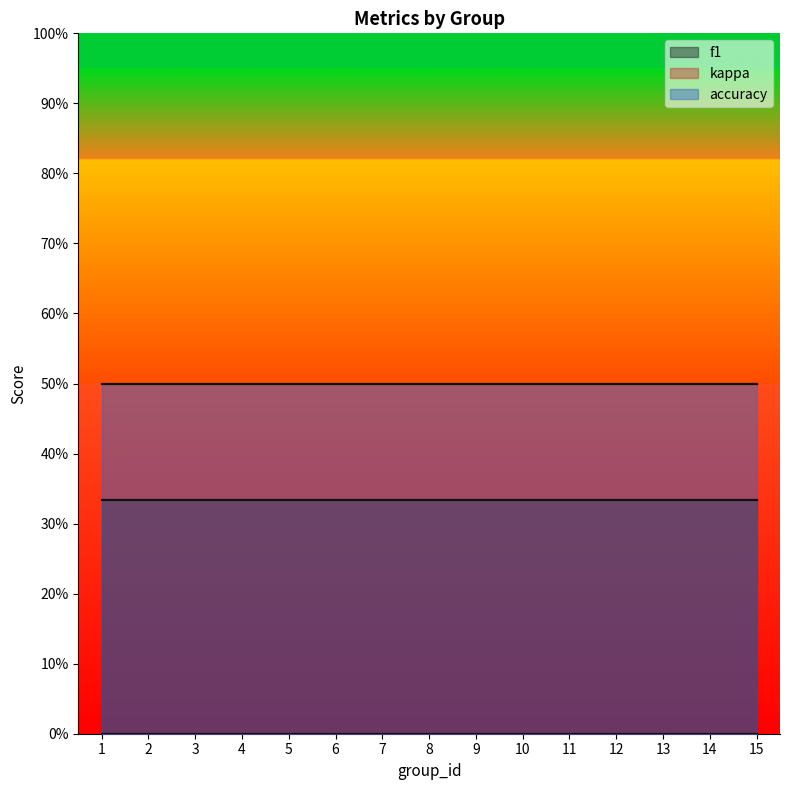

What is the sum of all f1 values?

5.0